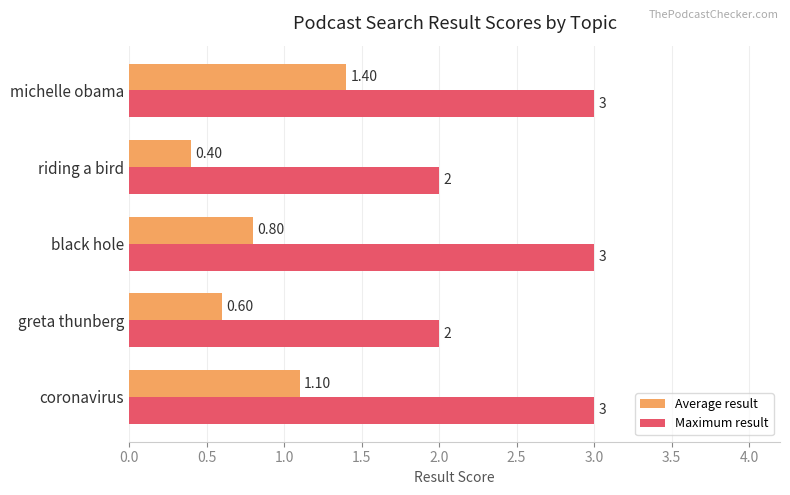

At how many categories does at least one series exceed 1?

5